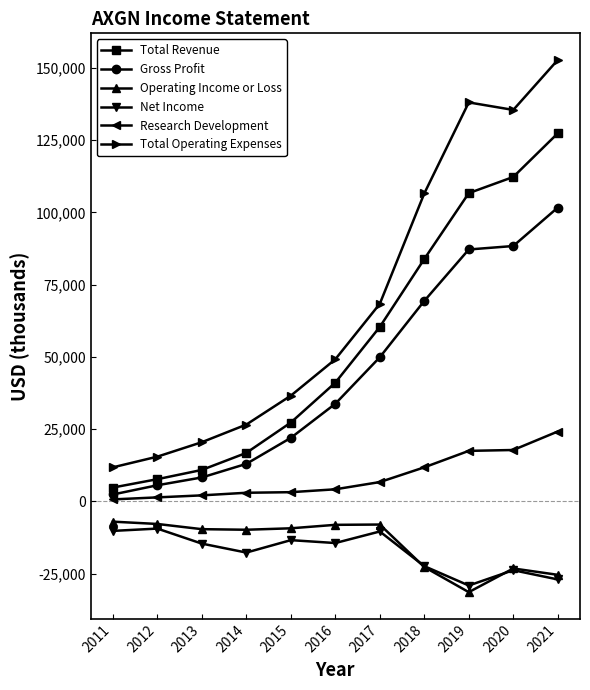

How many lines are shown in the chart?

6